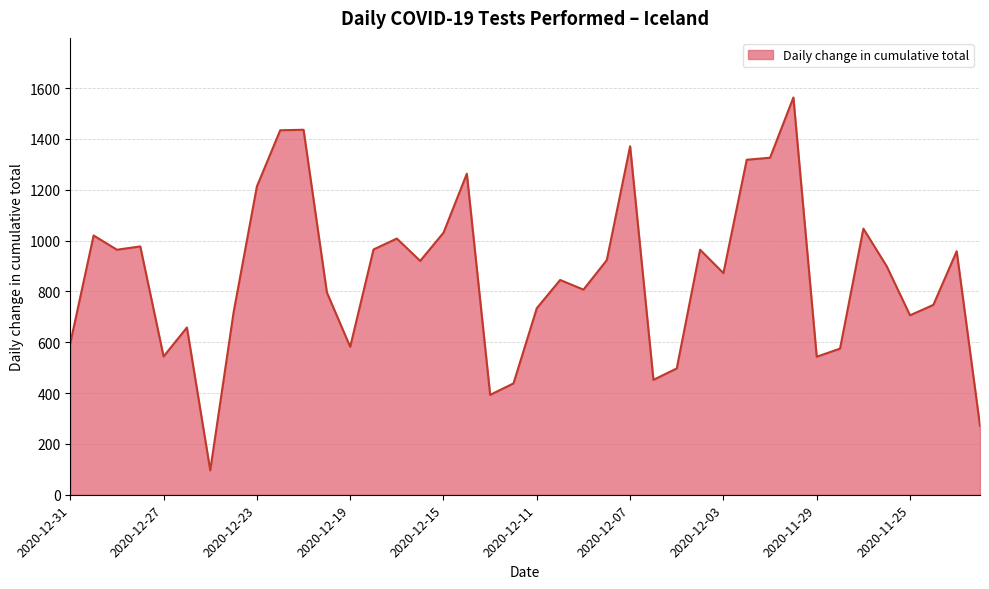

What is the difference between the maximum and minimum values?

1467